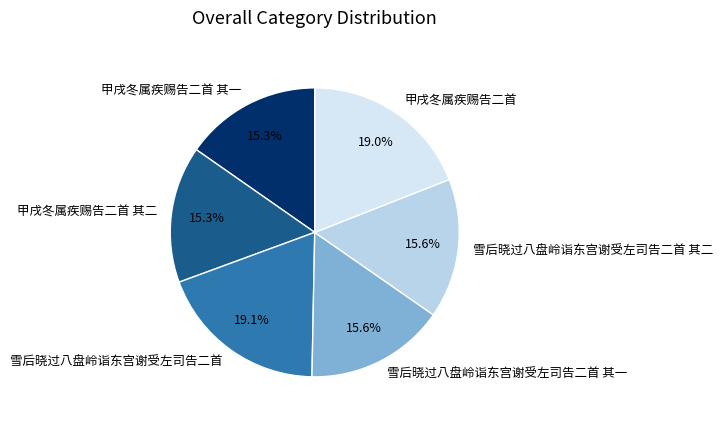

True or false: 雪后晓过八盘岭诣东宫谢受左司告二首 其一 accounts for 6% of the total.

False